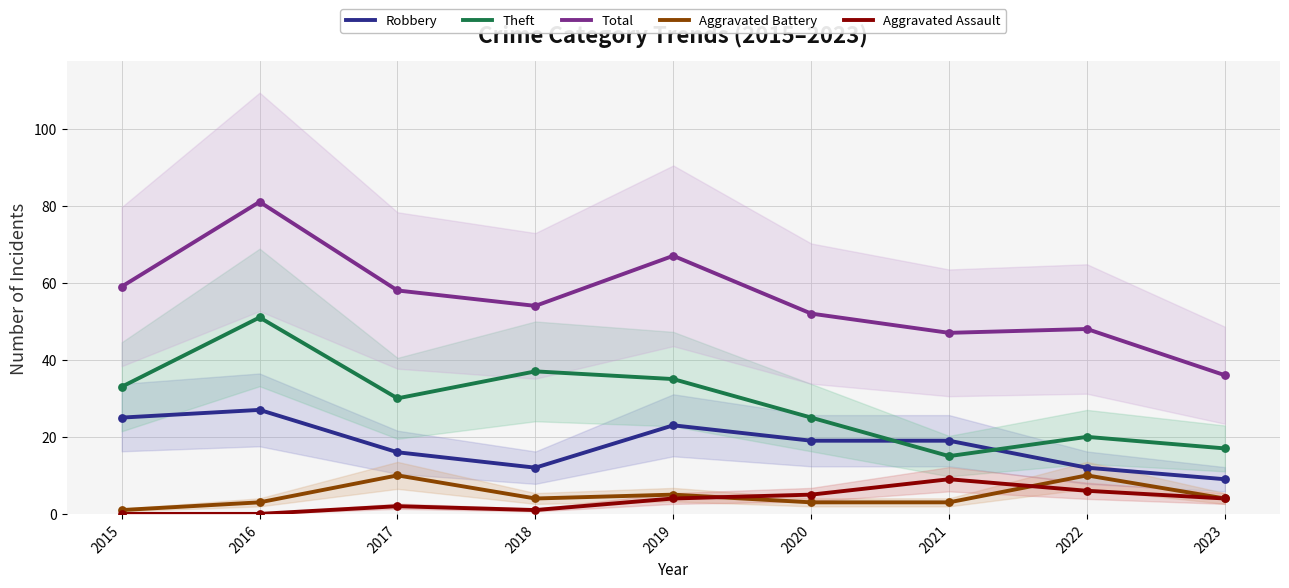

Which series contains the lowest Y value?

Aggravated Assault